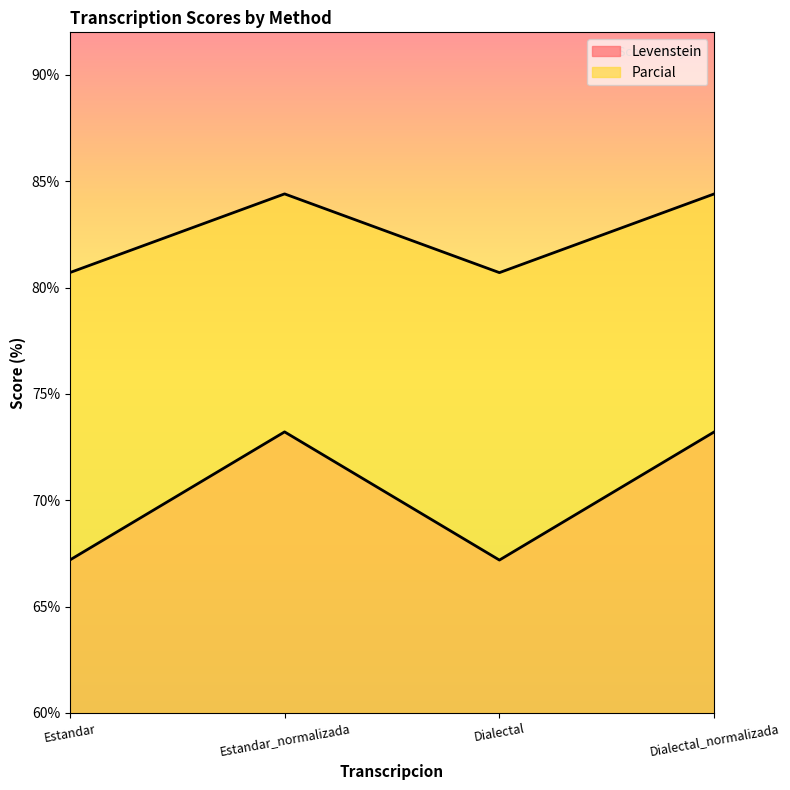

True or false: Levenstein has a value of 67.2 at Dialectal.

True